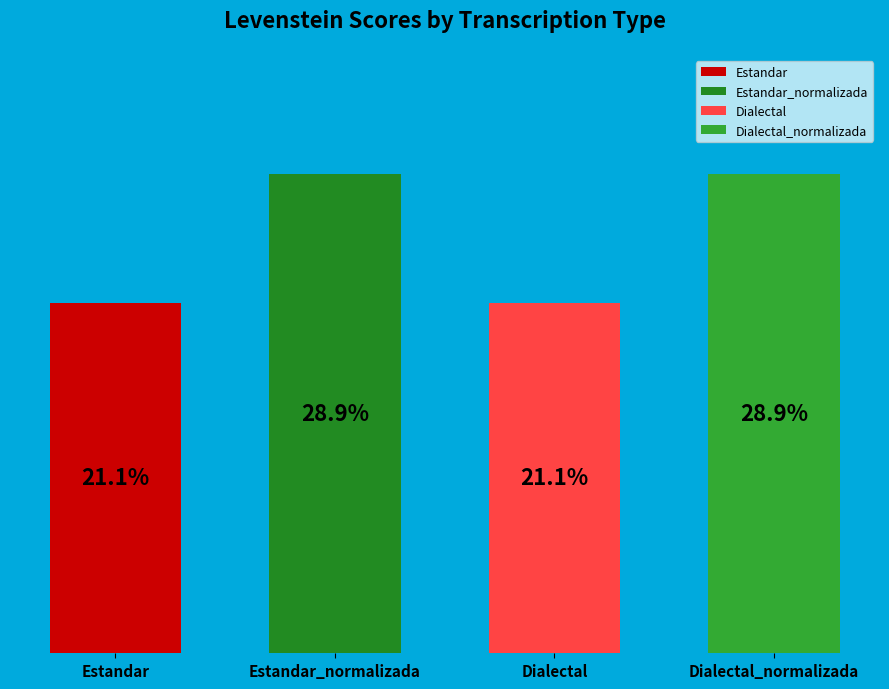

How many segments does this pie chart have?

4